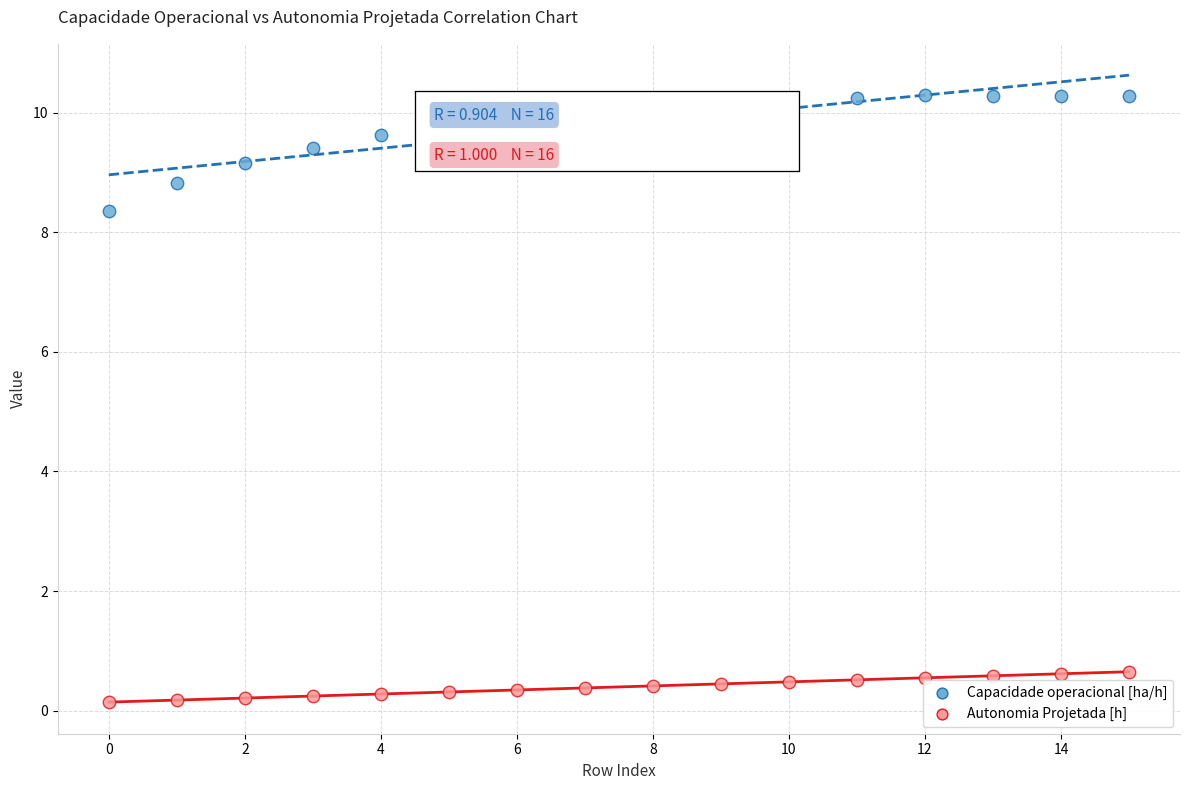

Across all series, what Y value is closest to 5?

8.4